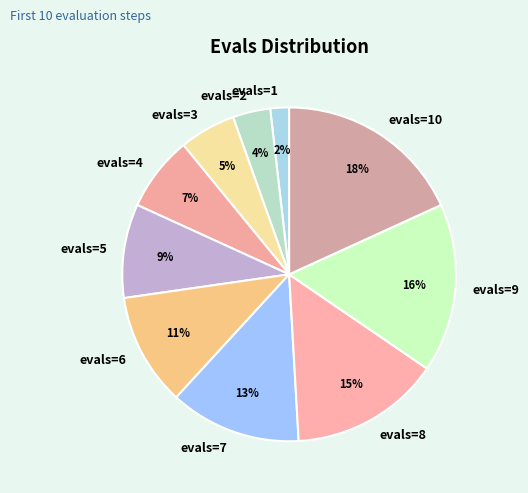

Do evals=1 and evals=6 together represent more than half of the pie?

No